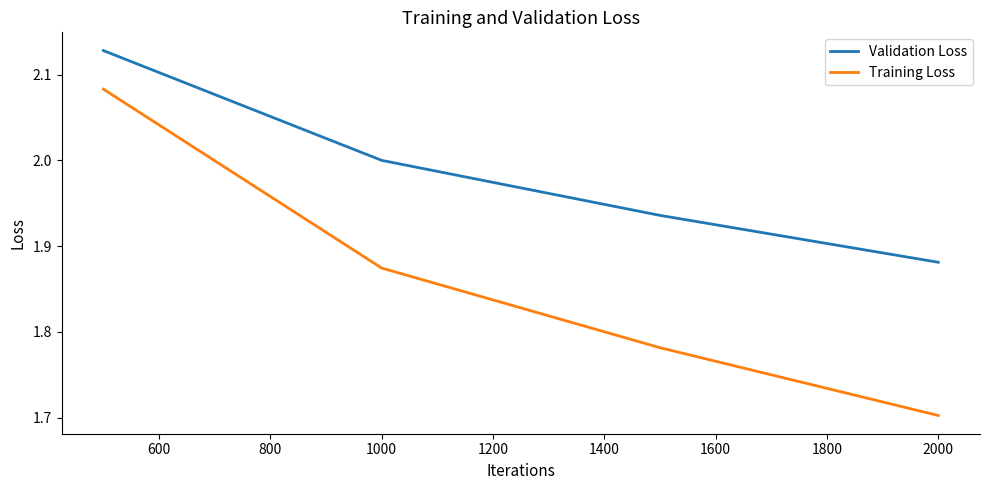

What is the average value of the Validation Loss series?

2.0